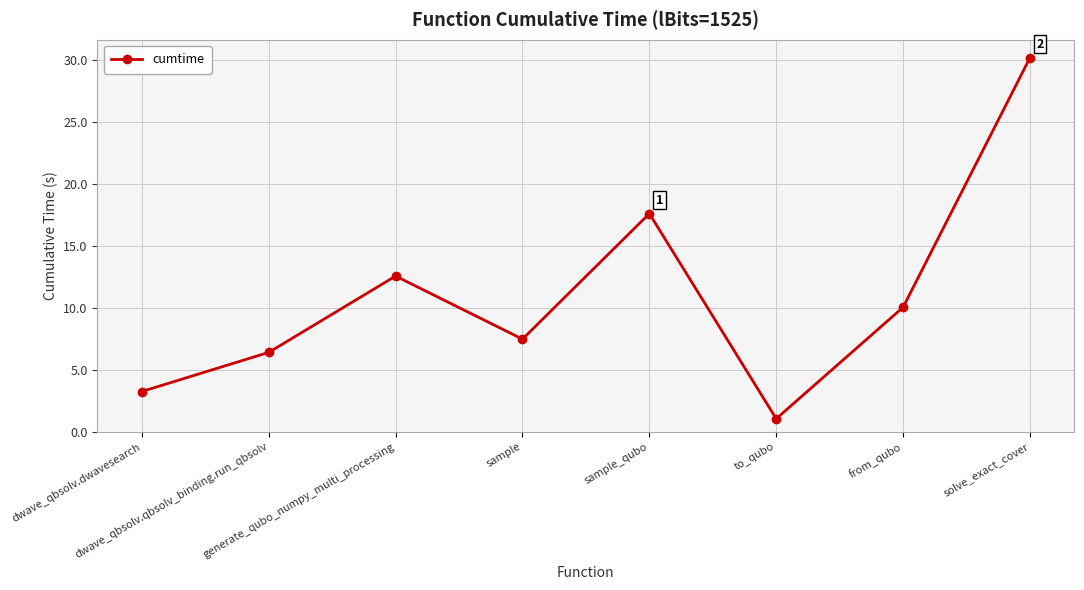

What is the difference between the maximum and minimum values?

29.1